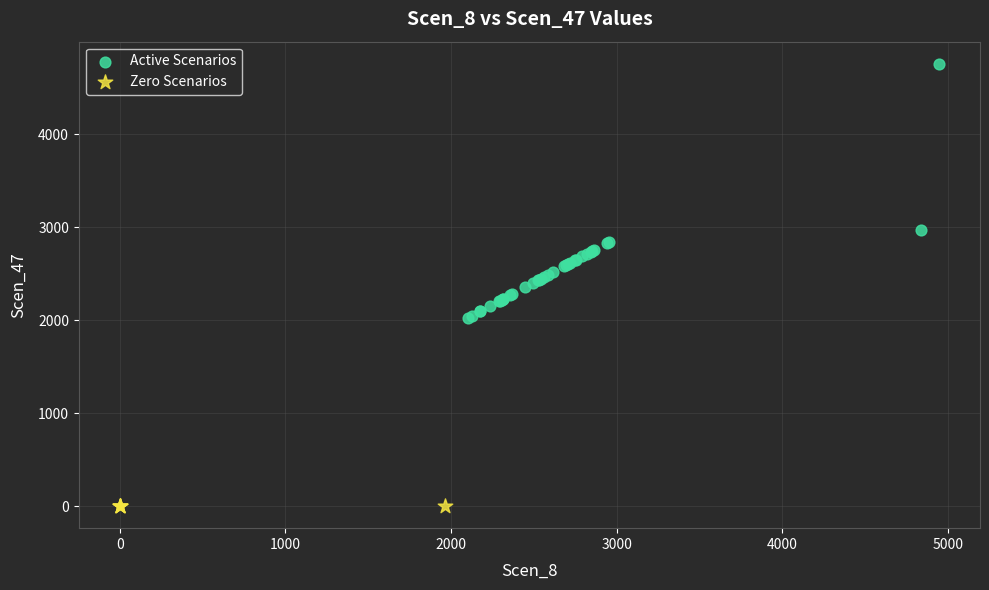

What are all the series names shown in the legend?

Active Scenarios, Zero Scenarios